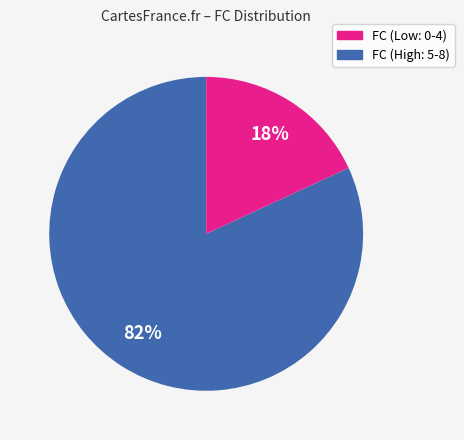

To the nearest percent, what is the difference between the largest and smallest slice percentages?

64%